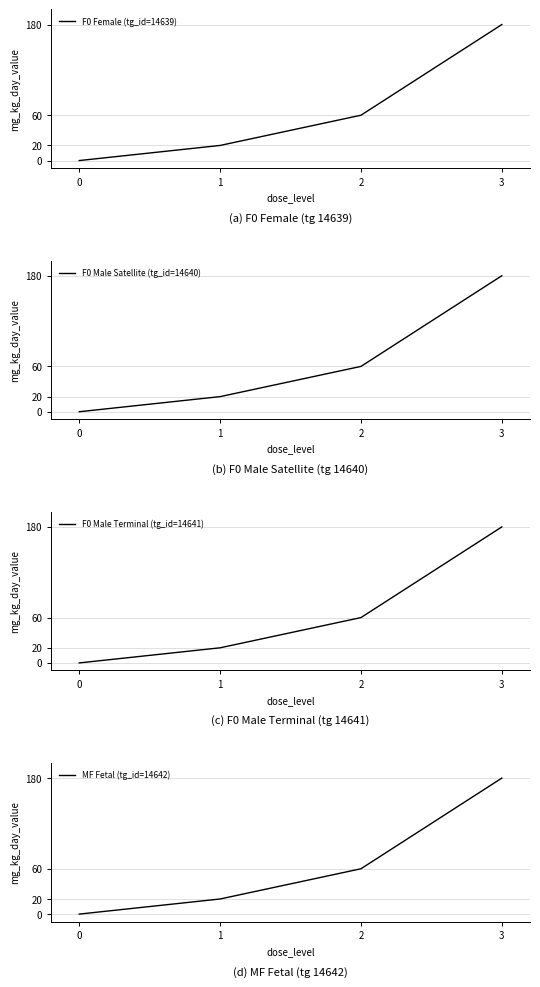

Between 2 and 0, which is larger?

2